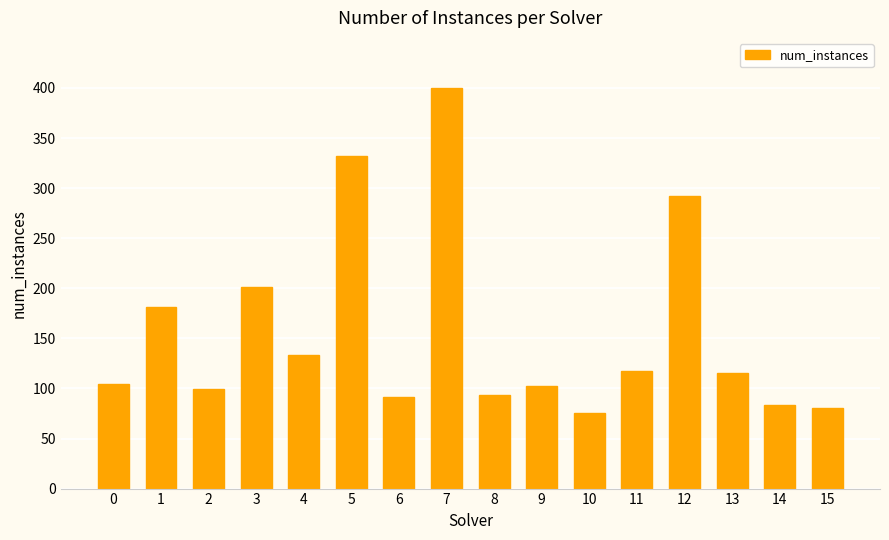

What is the sum of the values at 8 and 4?

226